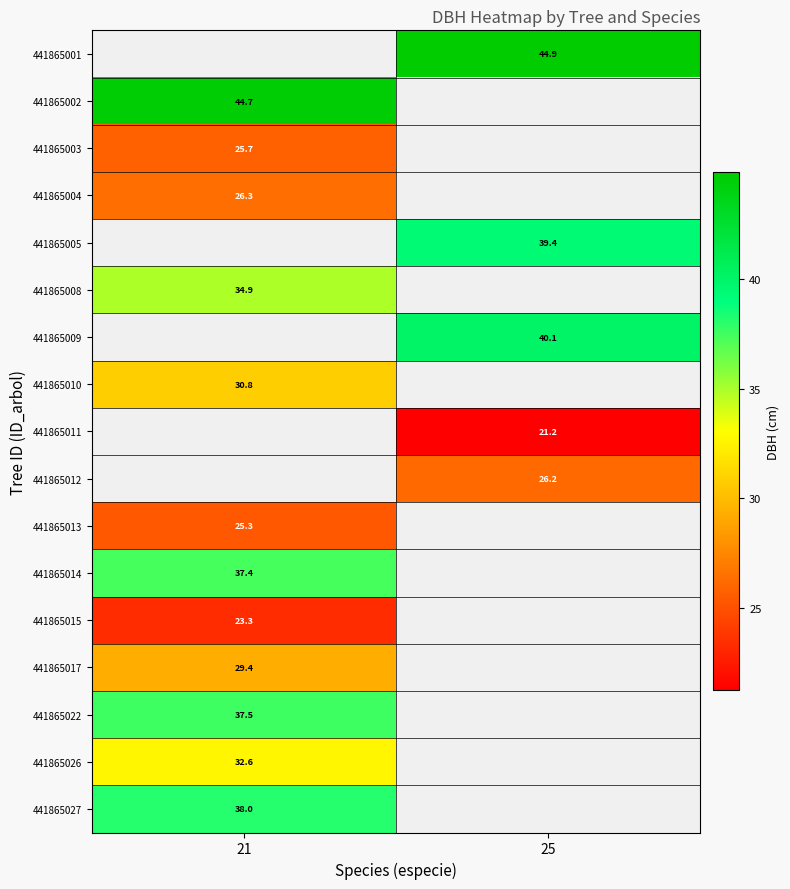

Is the value of 441865002 at 21 greater than the value of 441865005 at 25?

Yes